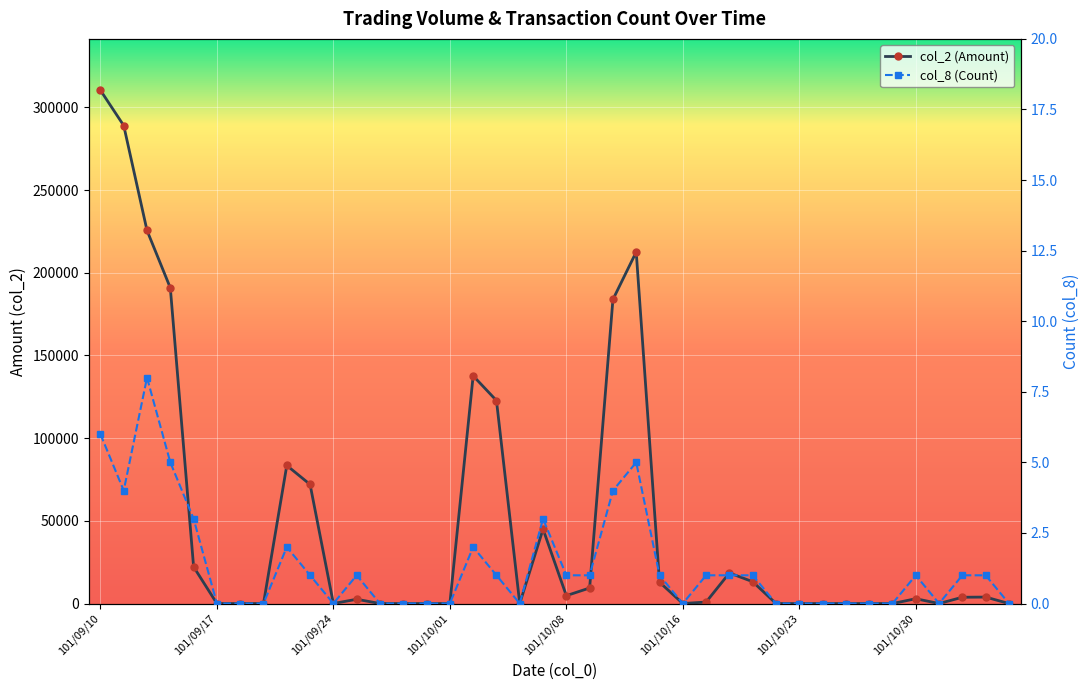

How many col_8 (Count) values are between 0 and 2?

32